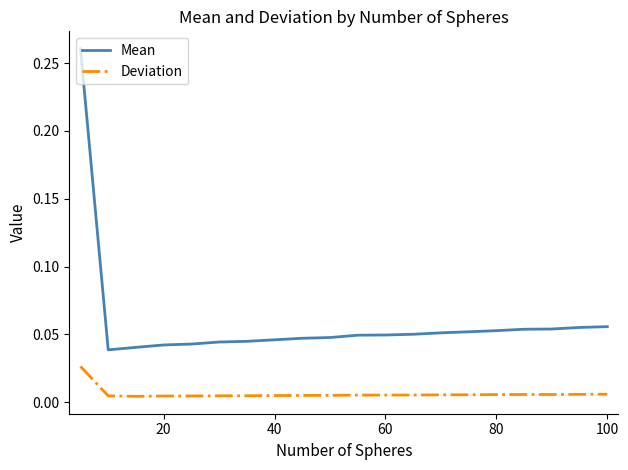

True or false: Mean and Deviation intersect in this chart.

False